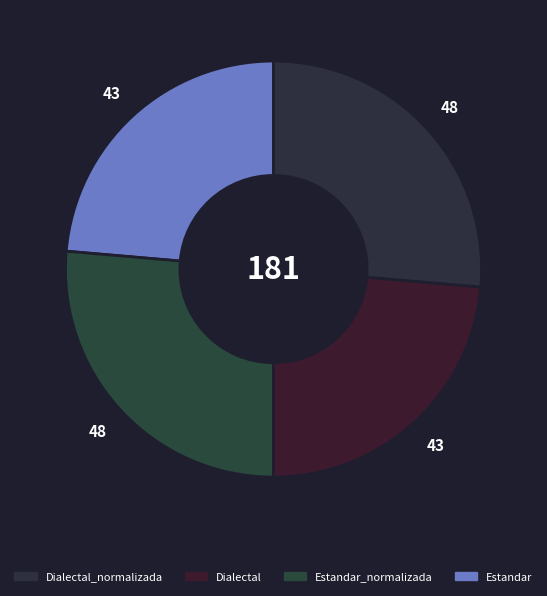

How many slices are in this pie chart?

4